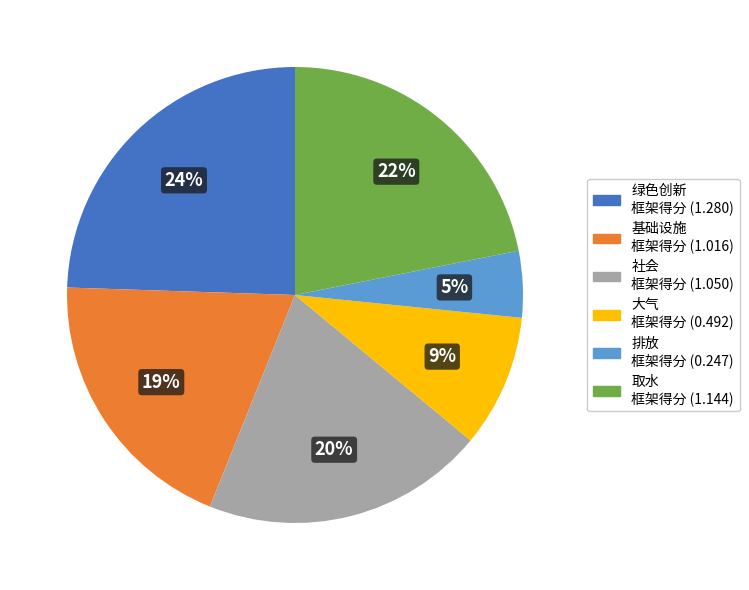

Is there a majority slice in this chart?

No